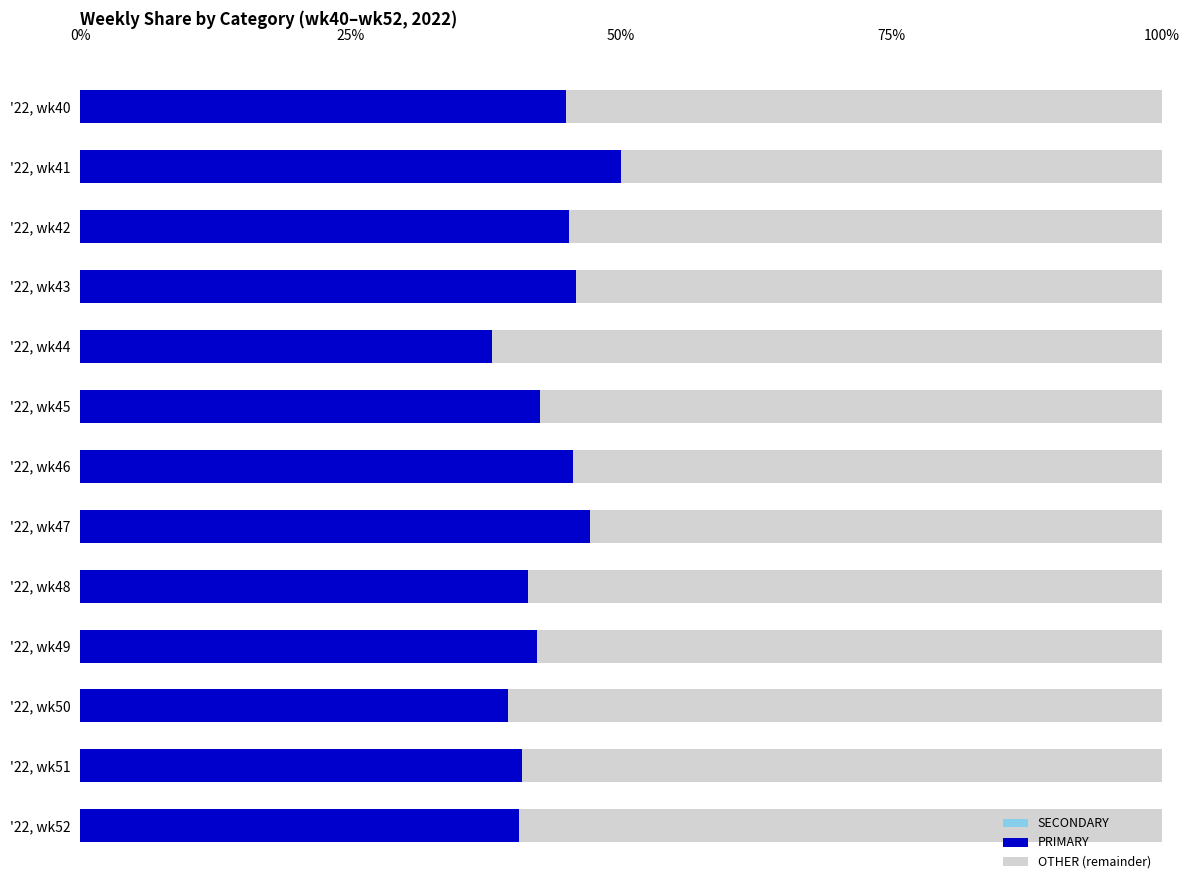

Is it true that SECONDARY equals 42.2 at '22, wk49?

False